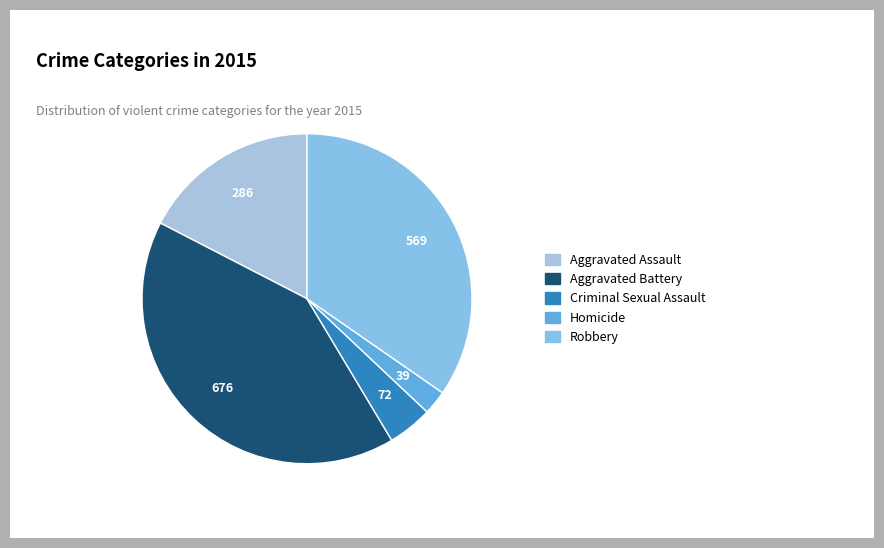

What percentage is the Robbery slice, to the nearest percent?

35%